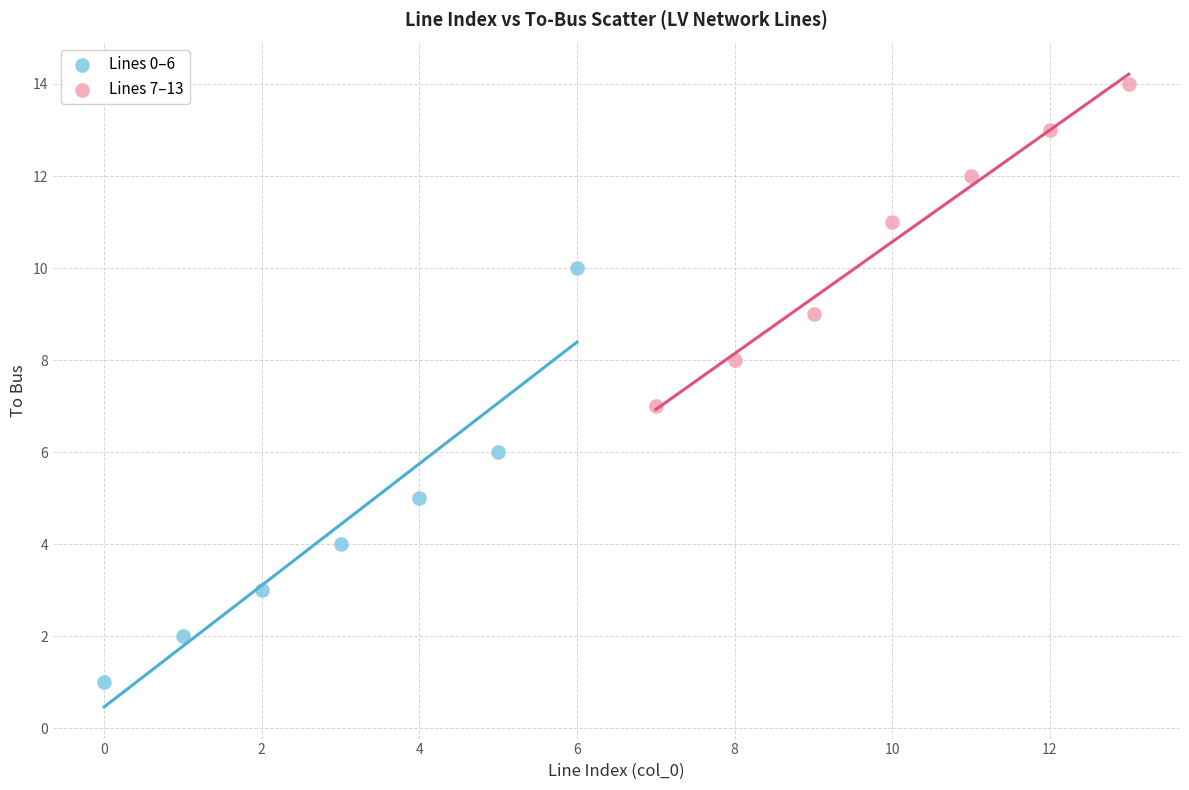

Which series reaches the minimum Y coordinate?

Lines 0–6